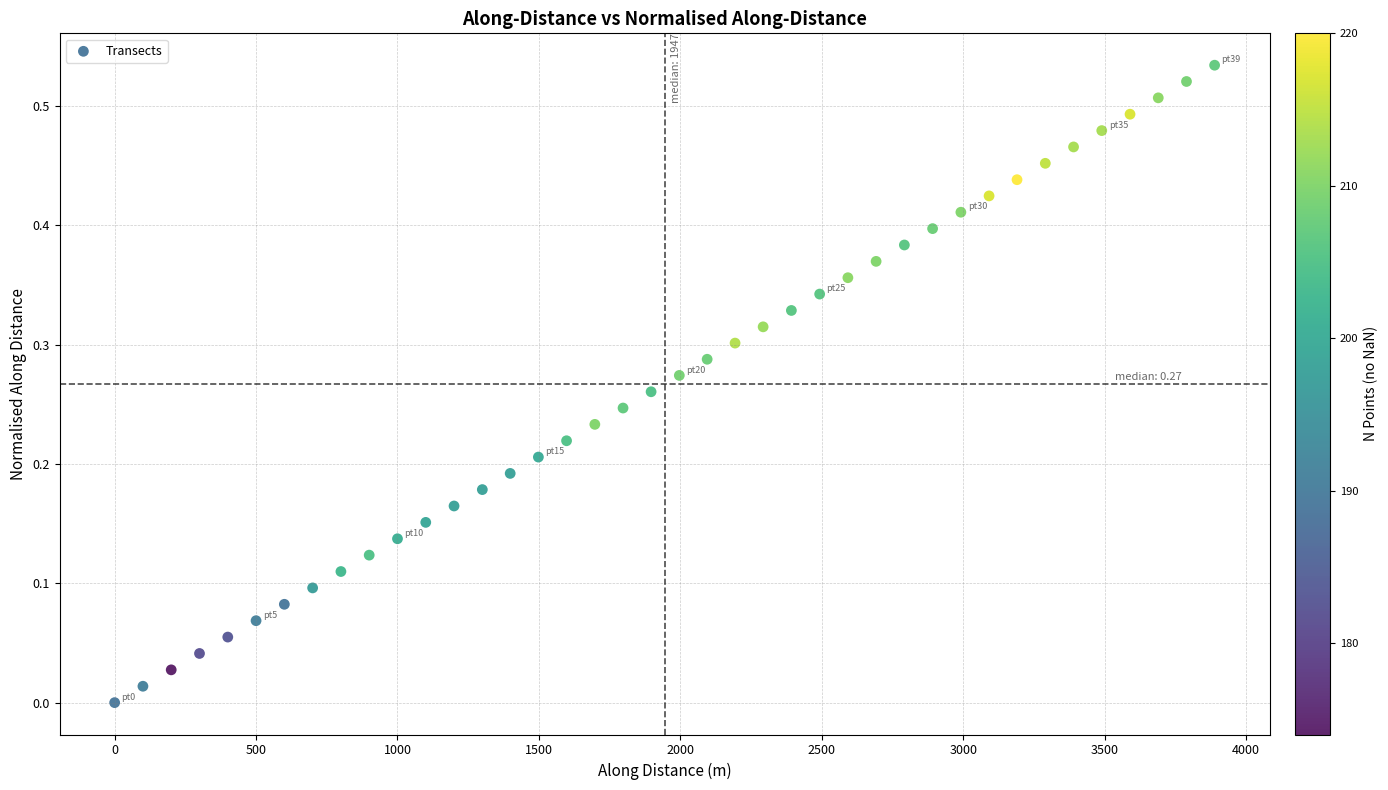

What is the range of X values (max minus min)?

3889.1